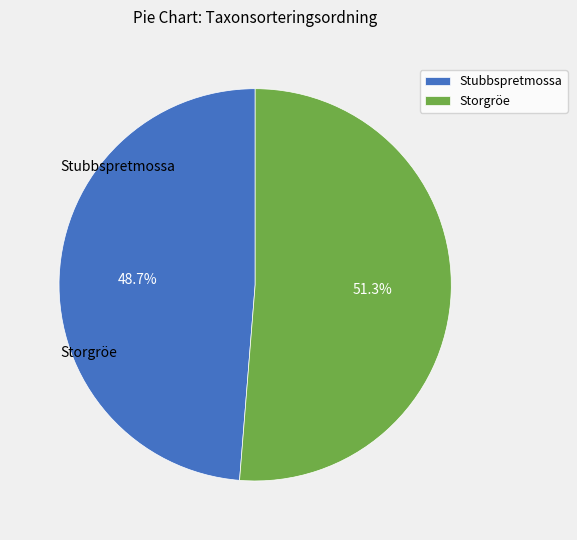

Is there any slice that represents more than half of the pie?

Yes